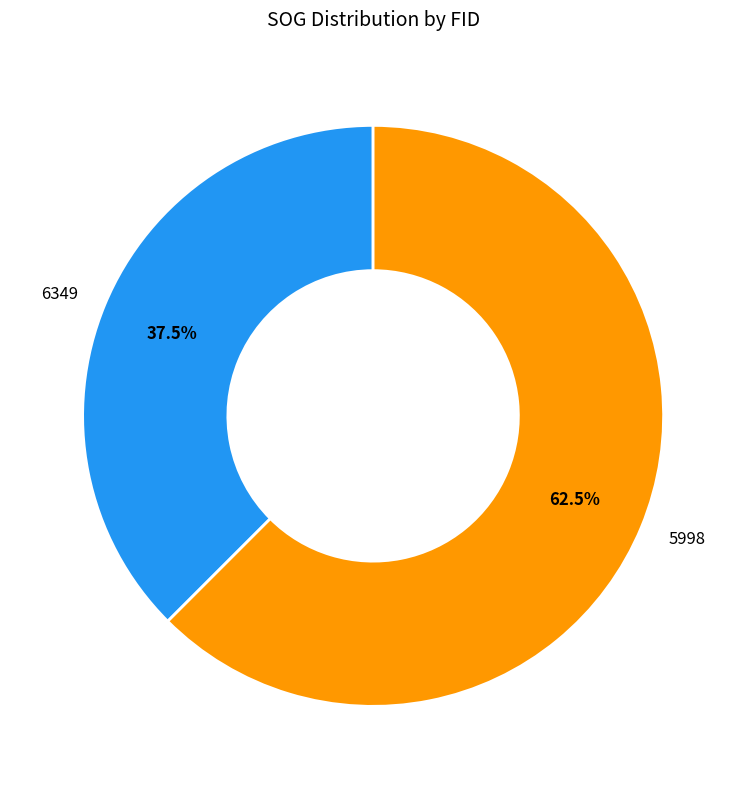

What is the largest slice in the pie chart?

5998